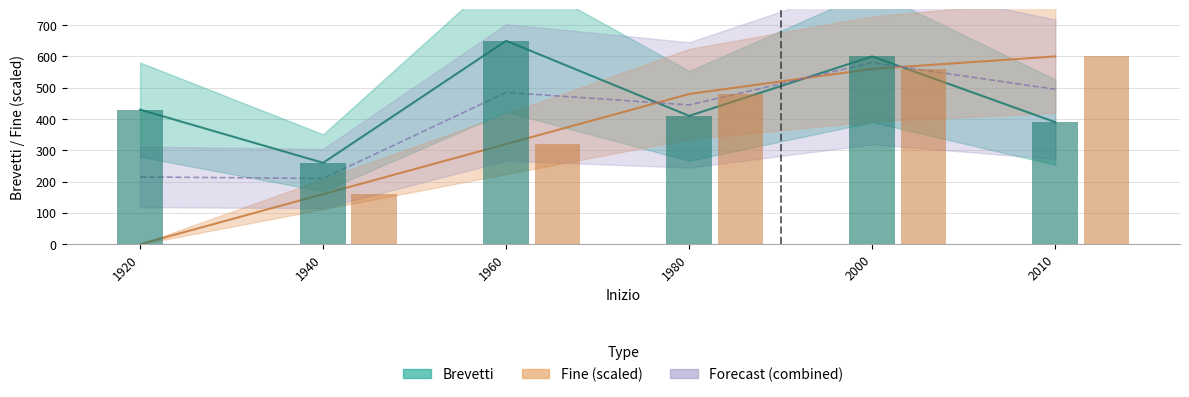

What is the sum of the Fine values at 1920 and 1940?

160